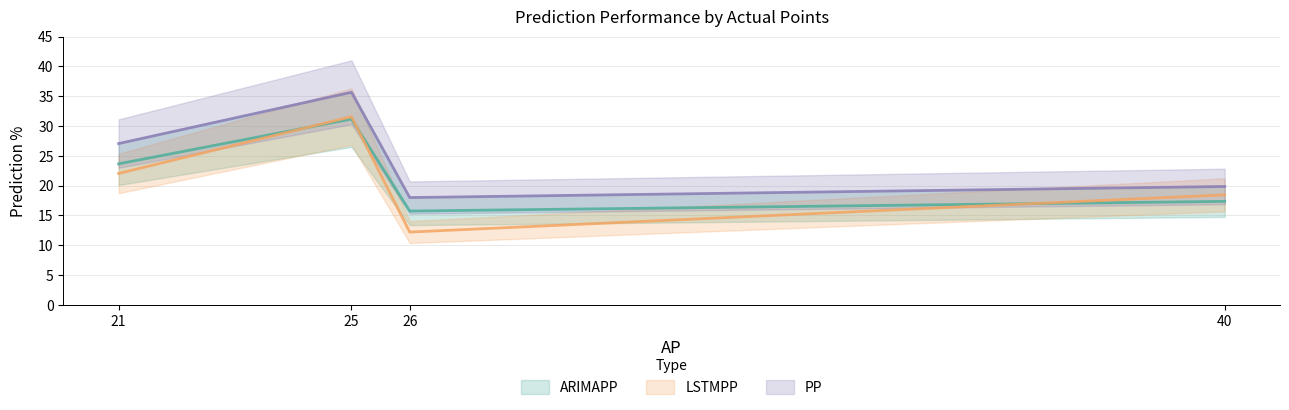

Is this an area chart (filled region under the line)?

No